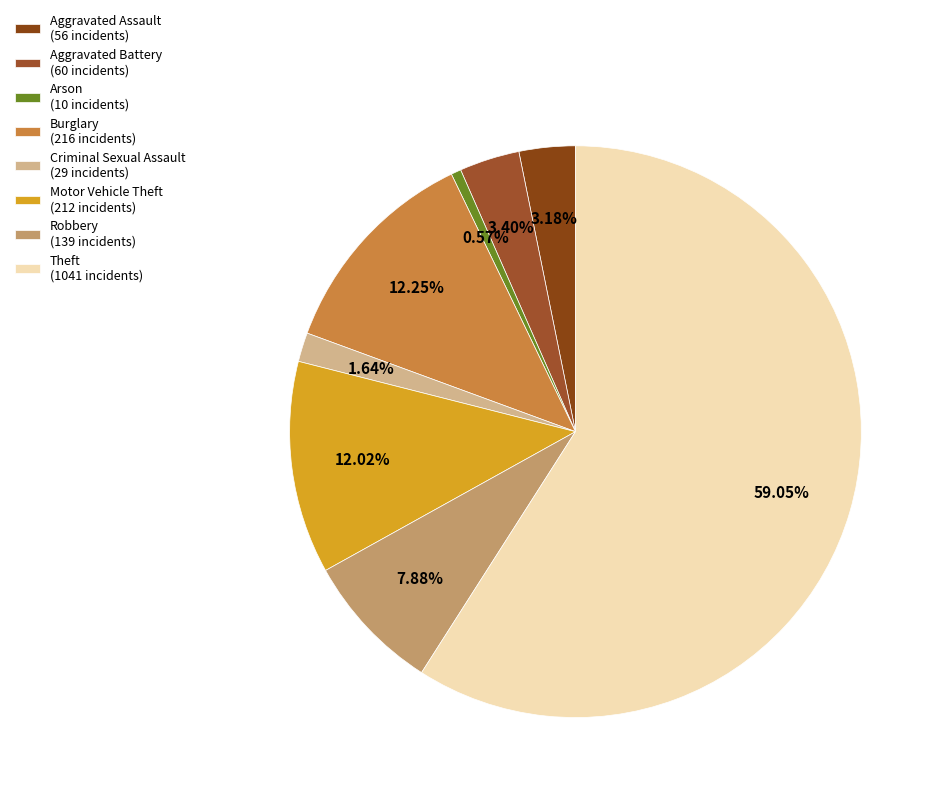

How many segments does this pie chart have?

8